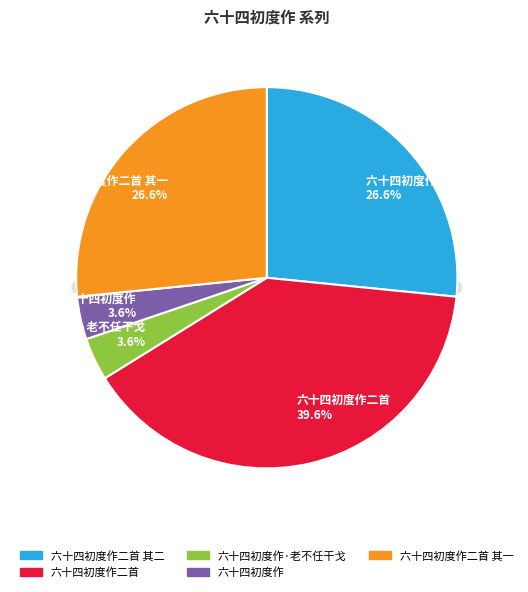

Combined, what portion of the pie is 六十四初度作二首 其二 and 六十四初度作二首 其一?

53.2%